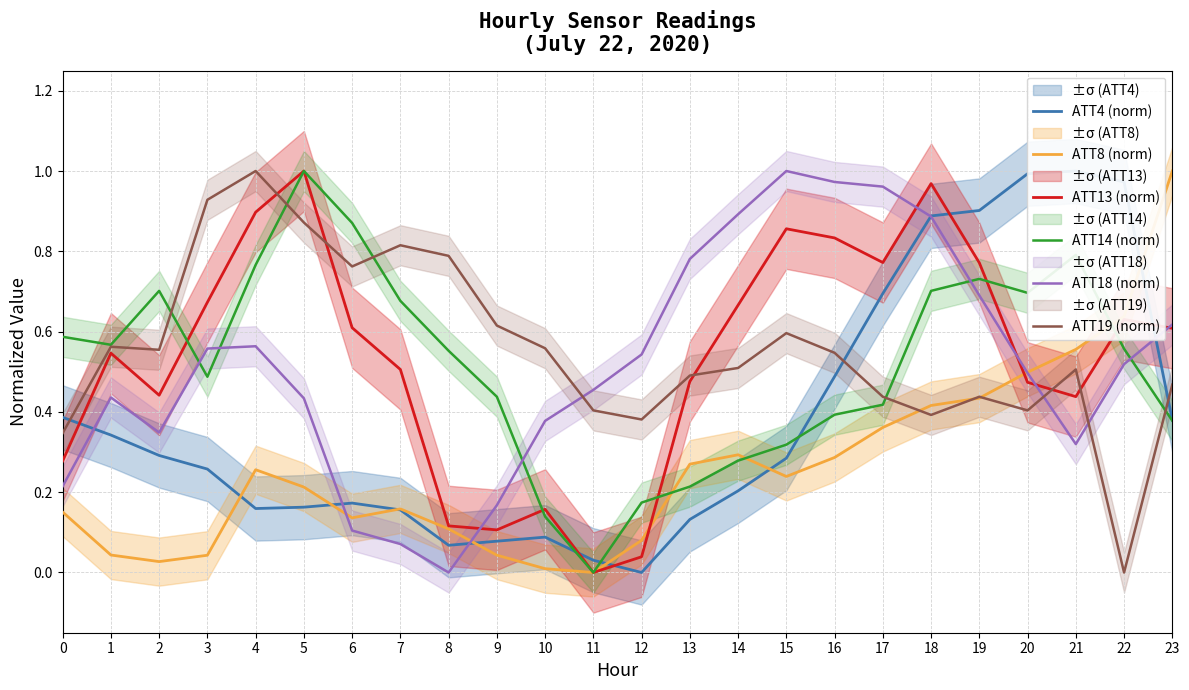

In ATT14 (norm), how many points are lower than both neighbors (excluding endpoints)?

4